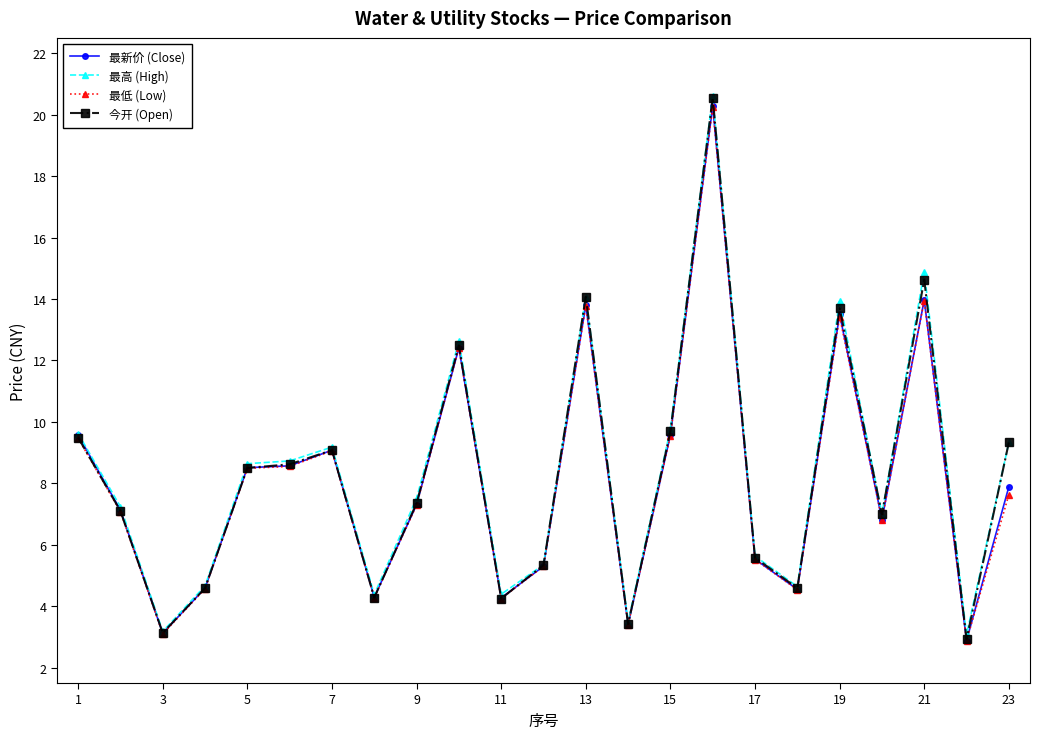

What is the difference between the maximum and minimum values in the 今开 (Open) series?

17.6